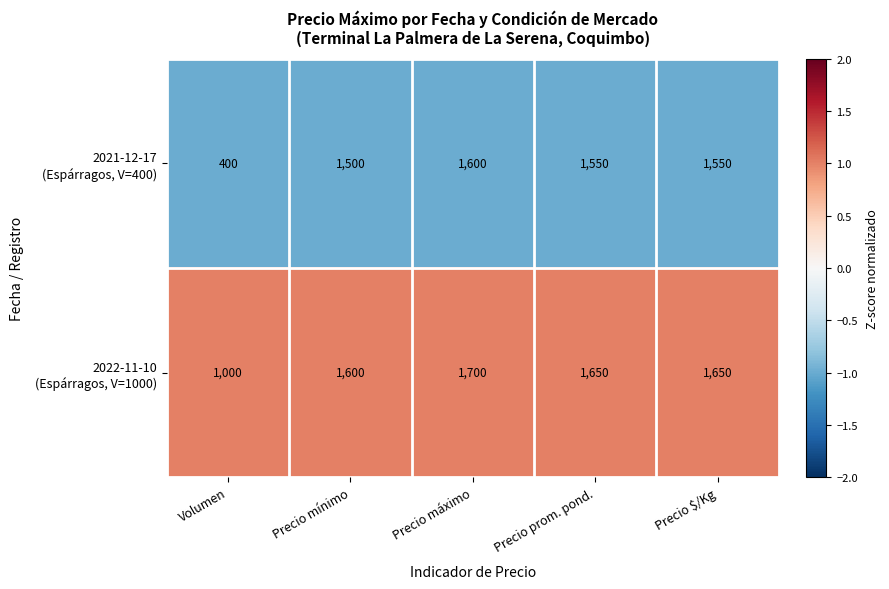

What is the difference between the highest and lowest values at Precio máximo?

100